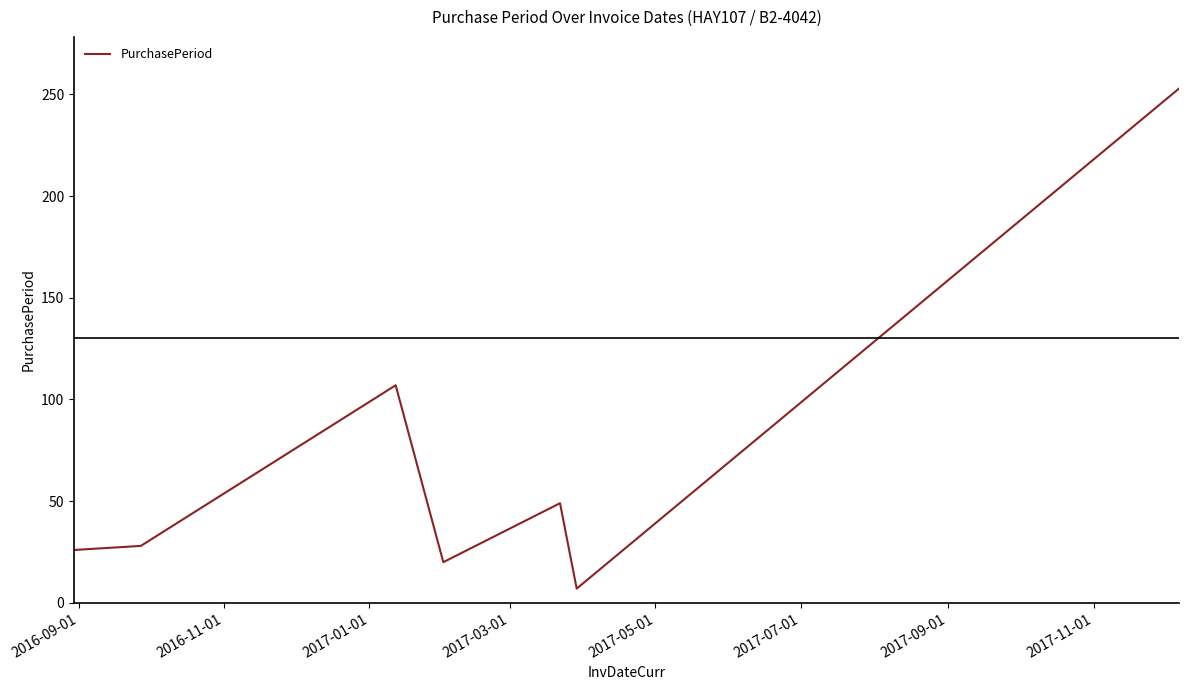

What is the difference between the second highest and minimum values?

100